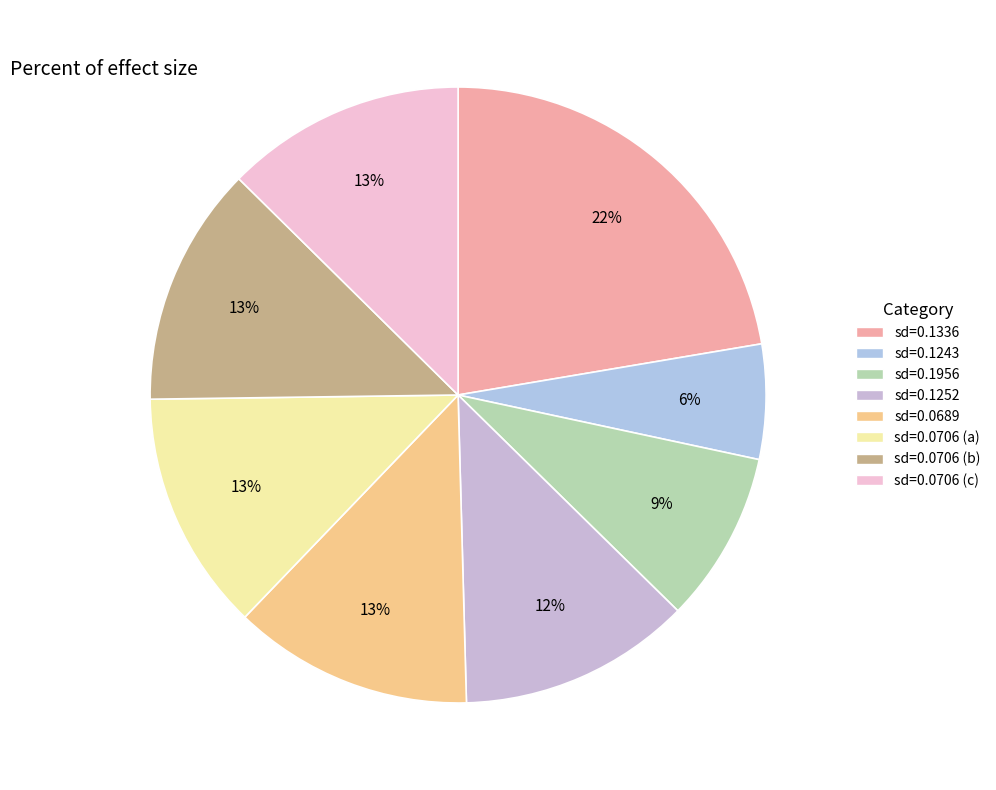

Which category has the biggest portion of the pie?

sd=0.1336